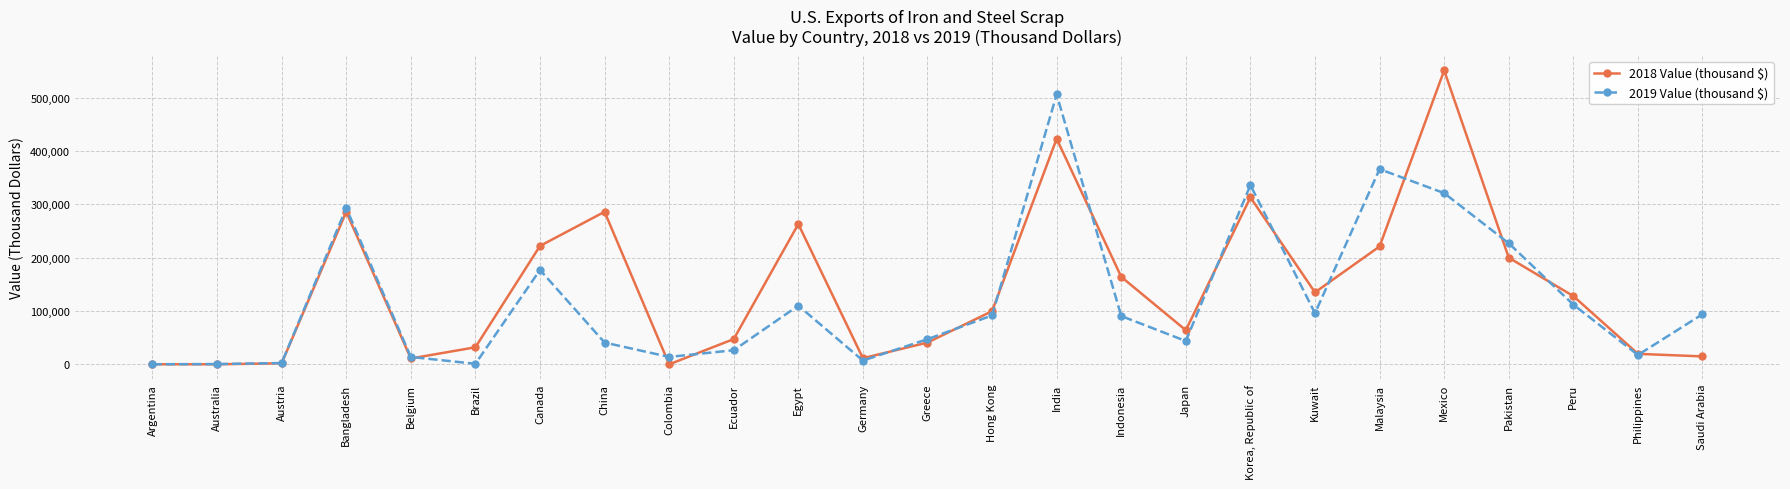

Count the number of categories in the chart.

25